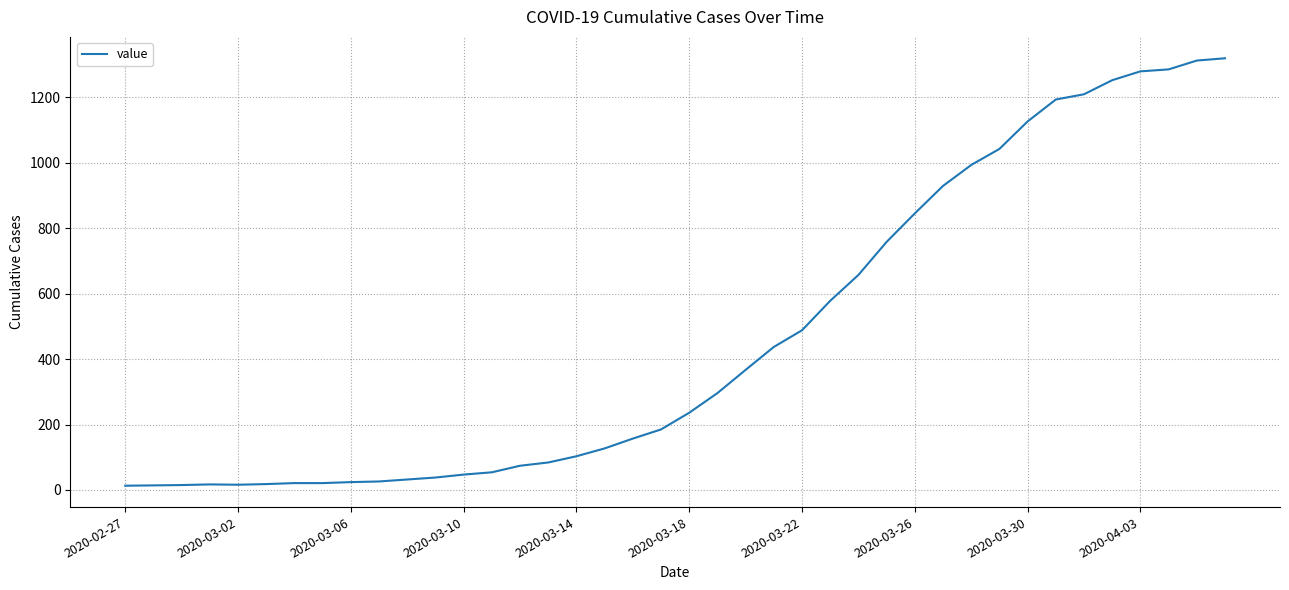

What is the greatest value displayed?

1319